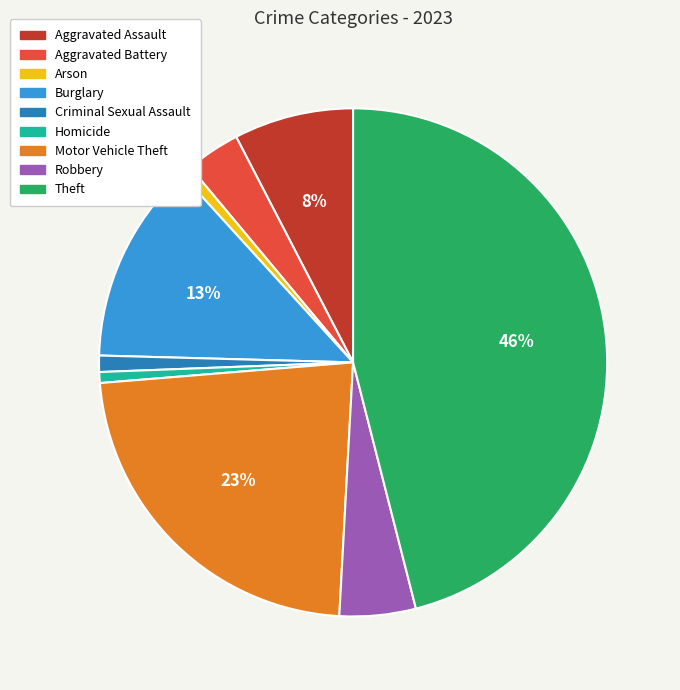

To the nearest percent, what percentage of the pie is Motor Vehicle Theft?

23%